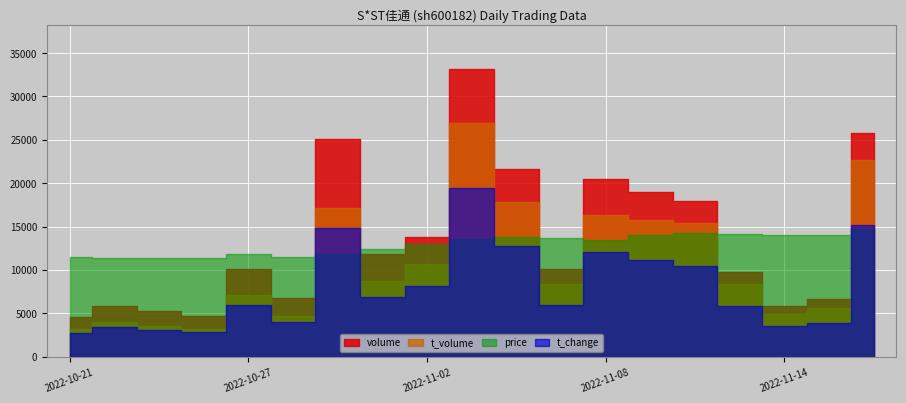

True or false: t_change and t_volume intersect in this chart.

False